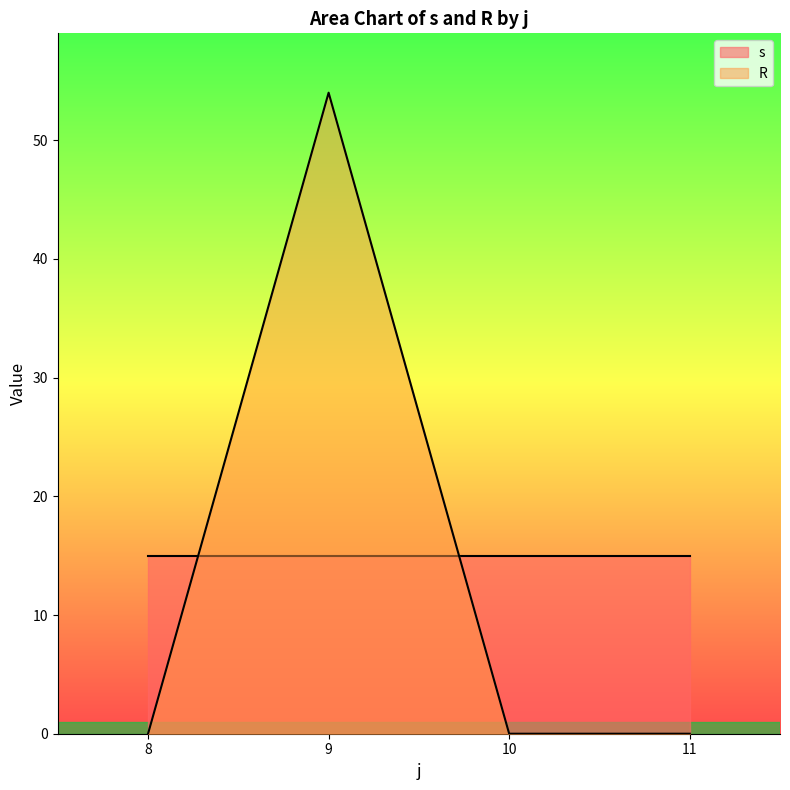

Rank the series at 9 from lowest to highest value.

s, R